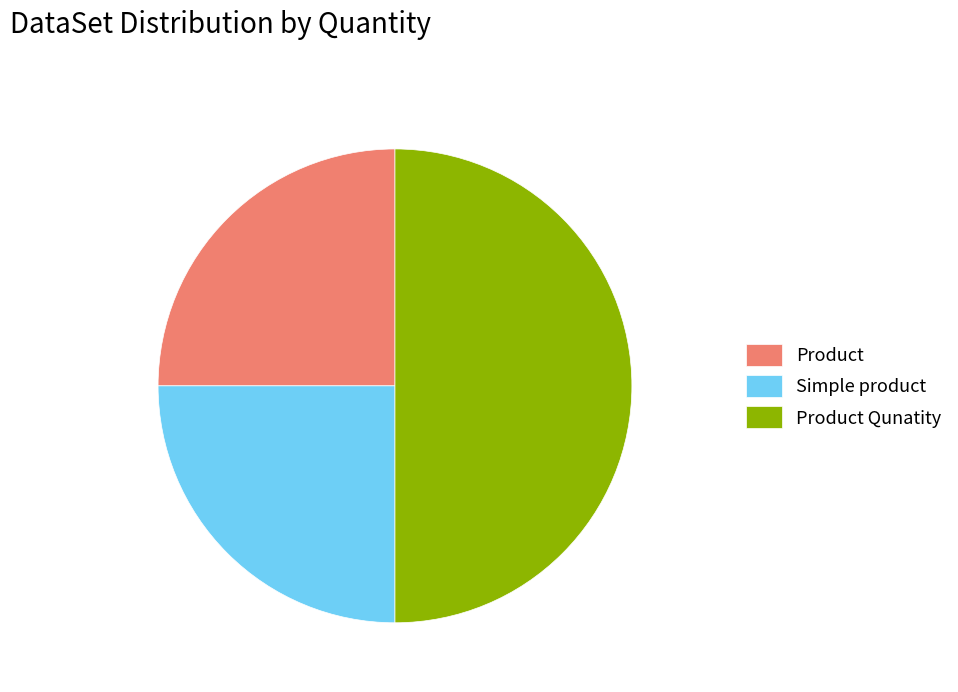

Does Simple product represent more than half of the total?

No